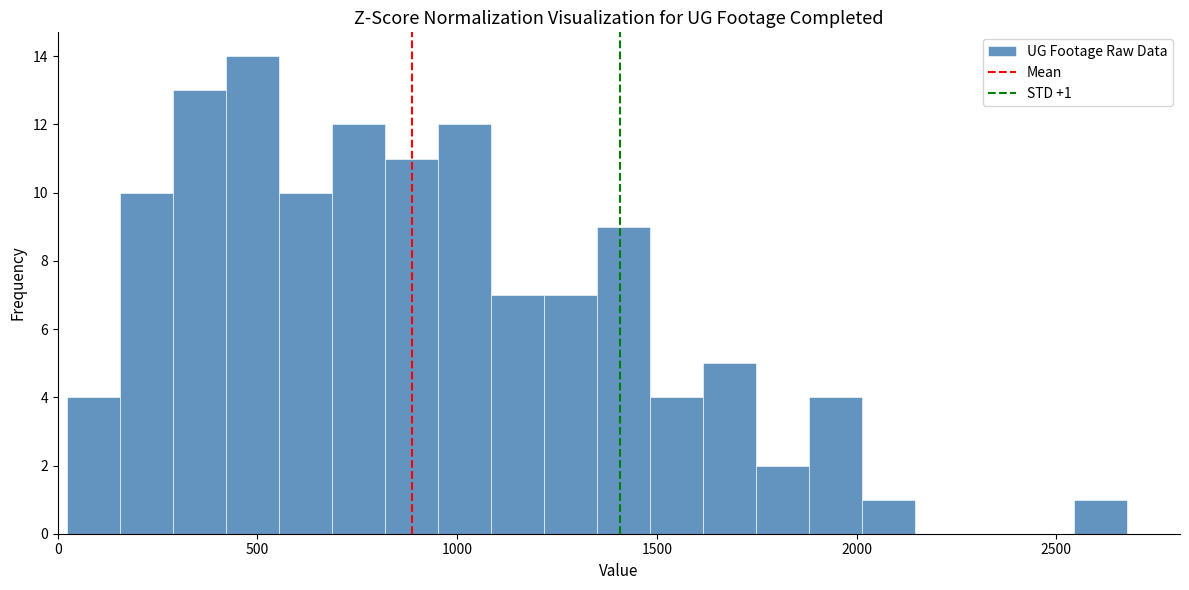

Read against the x-axis, roughly where is the centre of the tallest bar?

500